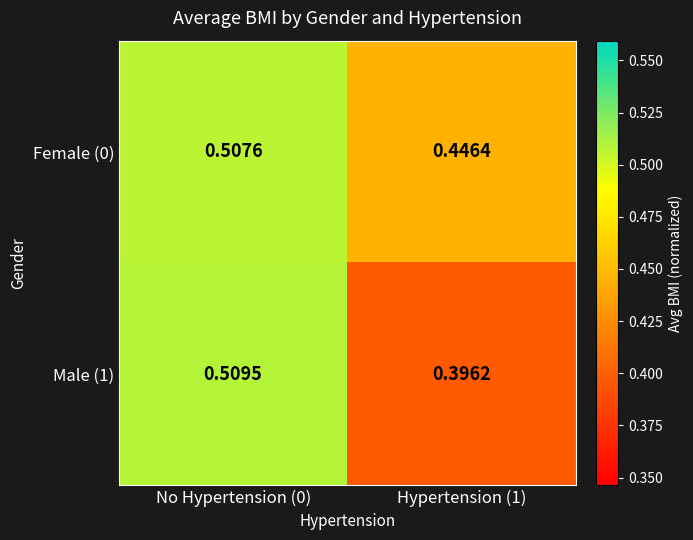

Is the value of Female (0) at No Hypertension (0) greater than the value of Male (1) at No Hypertension (0)?

No